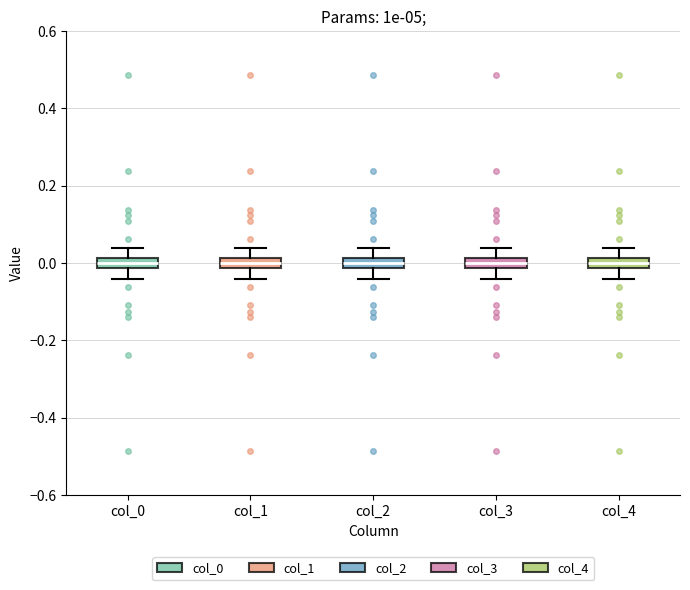

Where does the upper whisker of the box for col_2 end on the y-axis? The values are not printed on the chart, so give them approximately, as read against the axis.

0.04